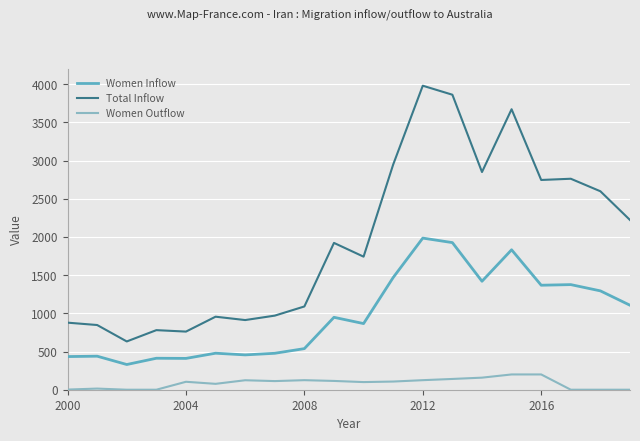

What is the greatest value displayed?

3980